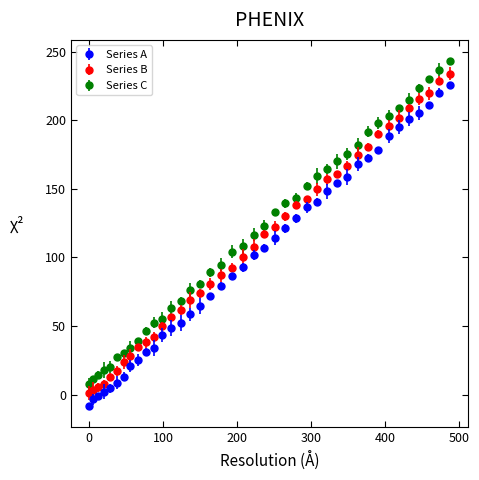

What is the smallest value displayed?

-8.5